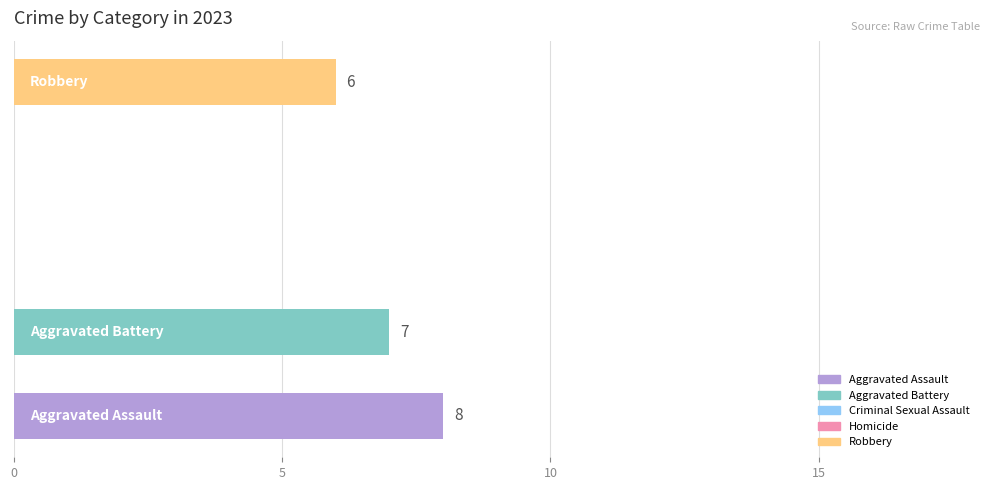

How many values are between 0 and 7?

4